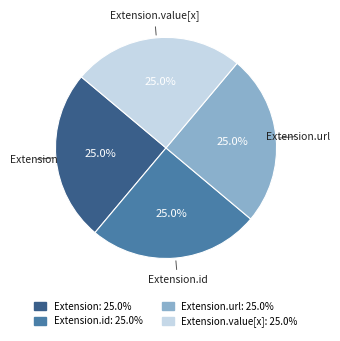

Is Extension.id the majority of the pie?

No